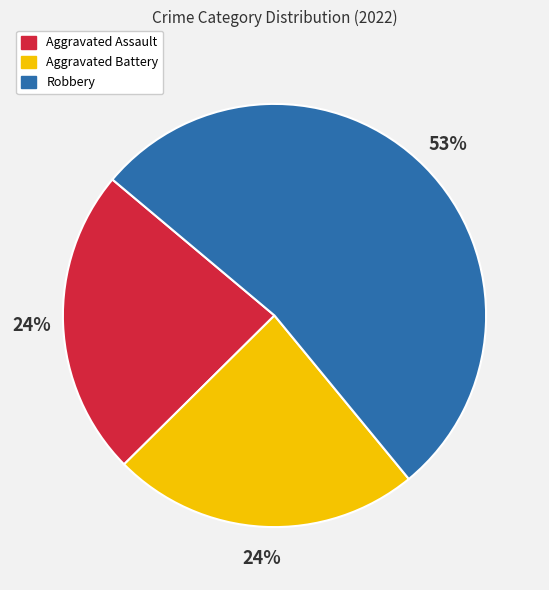

Is there a majority slice in this chart?

Yes